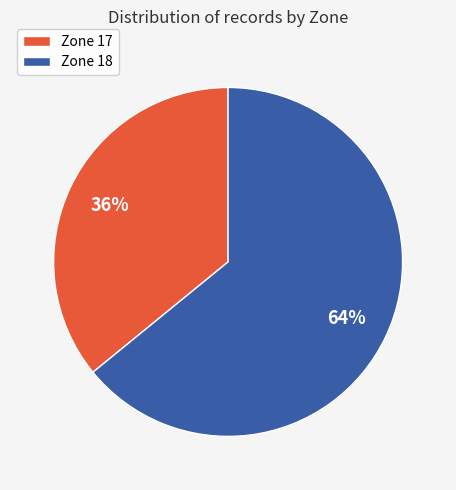

Does any single category account for the majority?

Yes